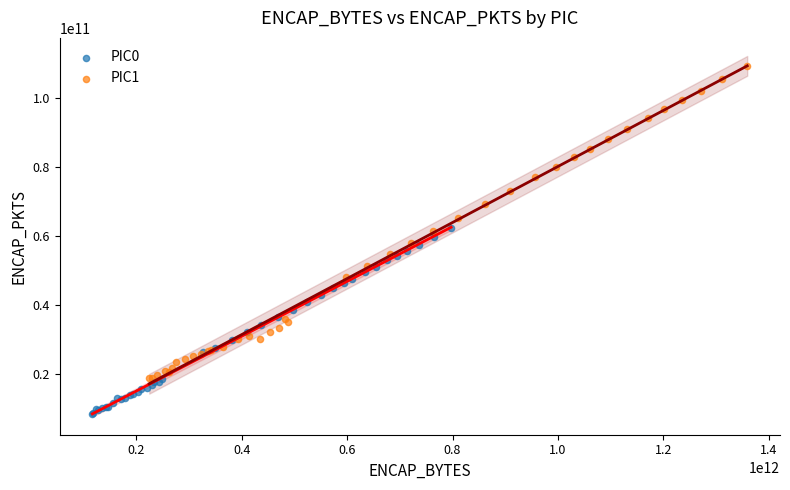

Which series reaches the maximum Y coordinate?

PIC1